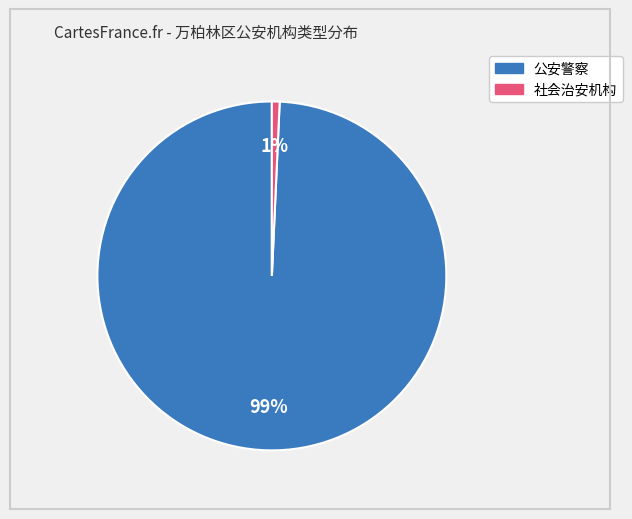

True or false: 公安警察 accounts for 99% of the total.

True